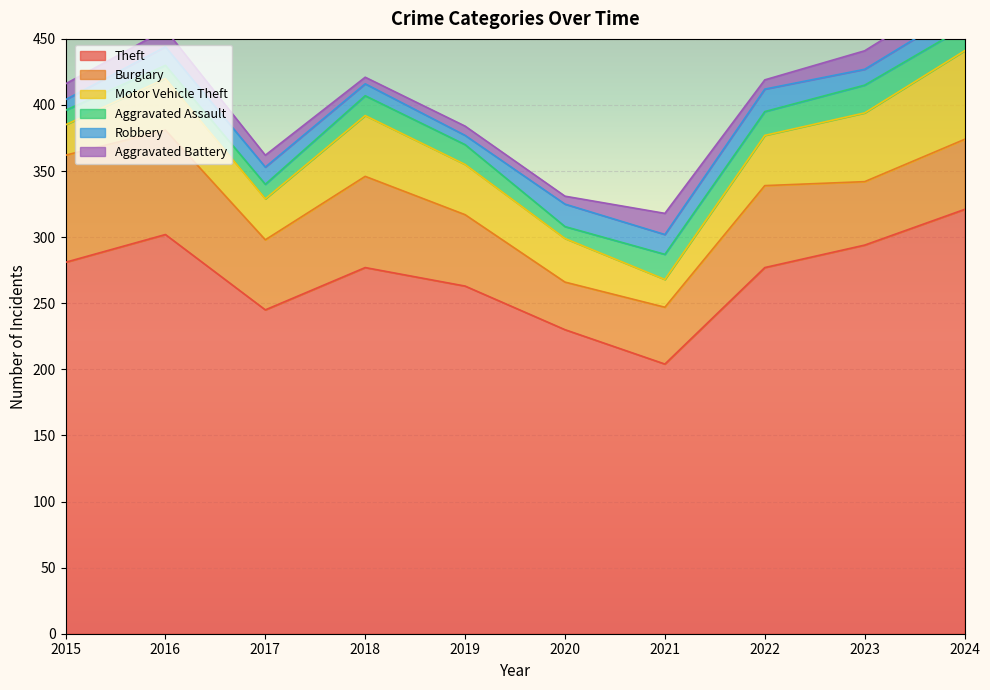

What is the value of the Aggravated Assault point at the 8th from the left?

18